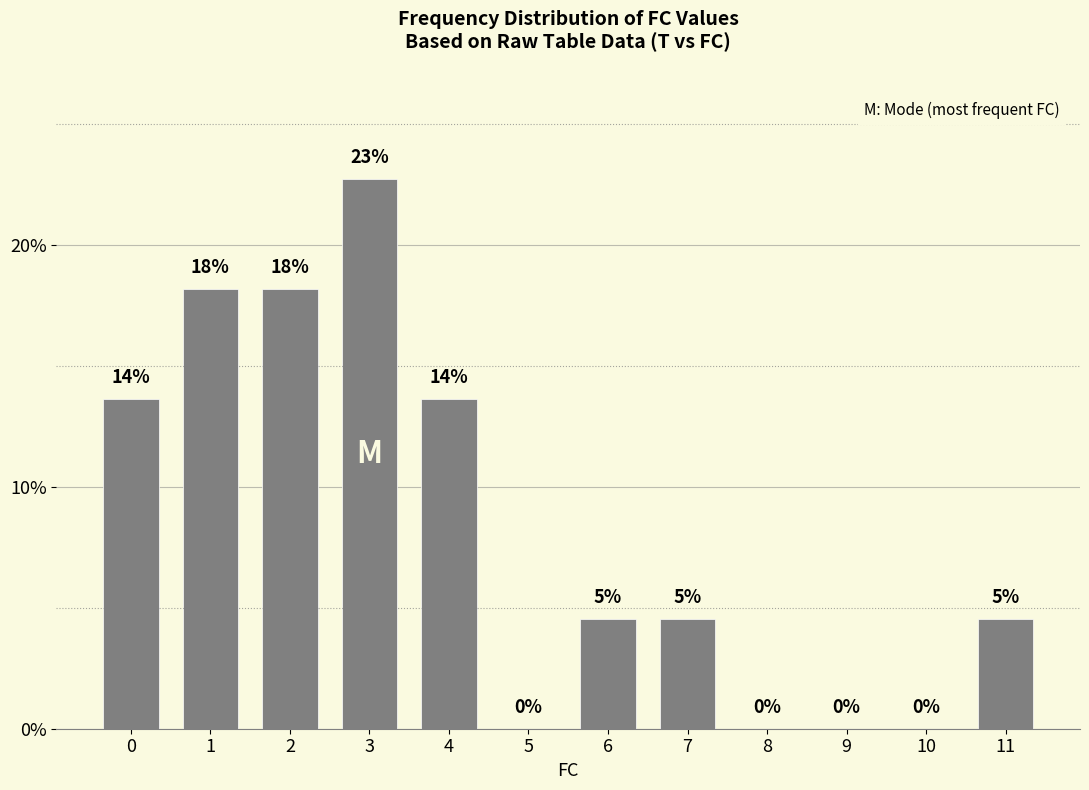

List the labels in order of value, largest first.

3, 1, 2, 0, 4, 6, 7, 11, 5, 8, 9, 10